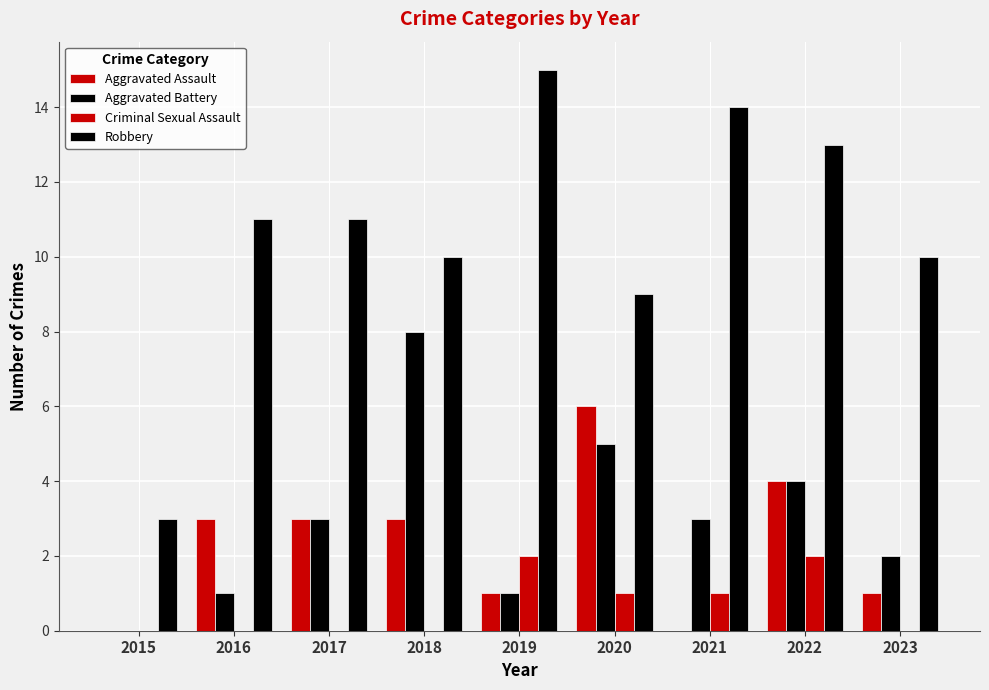

Reading left to right, extract all data points from this chart.

Aggravated Assault: 2015=0	2016=3	2017=3	2018=3	2019=1	2020=6	2021=0	2022=4	2023=1
Aggravated Battery: 2015=0	2016=1	2017=3	2018=8	2019=1	2020=5	2021=3	2022=4	2023=2
Criminal Sexual Assault: 2015=0	2016=0	2017=0	2018=0	2019=2	2020=1	2021=1	2022=2	2023=0
Robbery: 2015=3	2016=11	2017=11	2018=10	2019=15	2020=9	2021=14	2022=13	2023=10